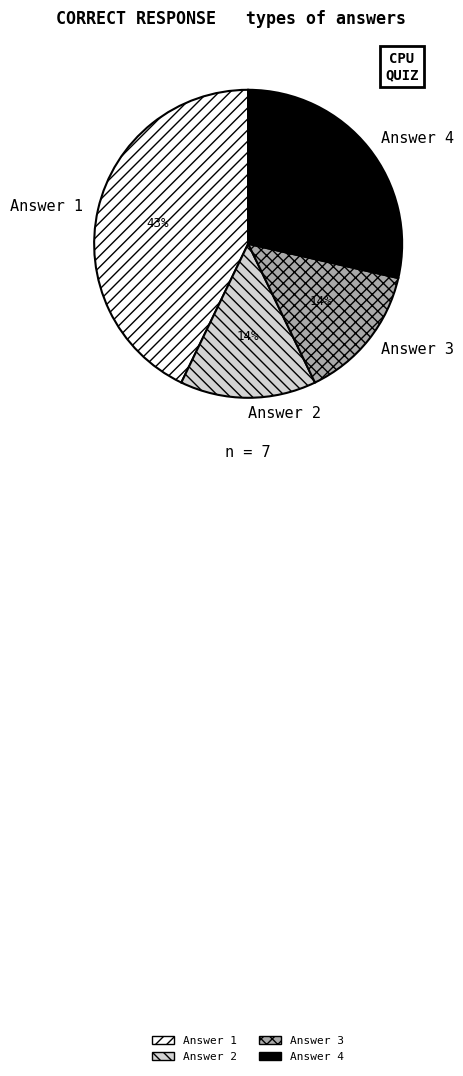

True or false: Answer 2 accounts for 14% of the total.

True